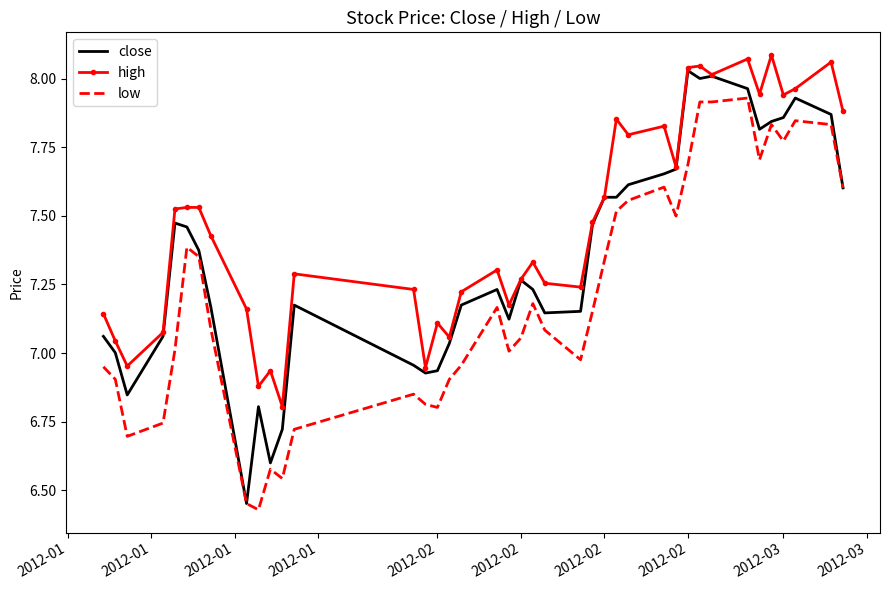

True or false: high and low cross at least once.

False